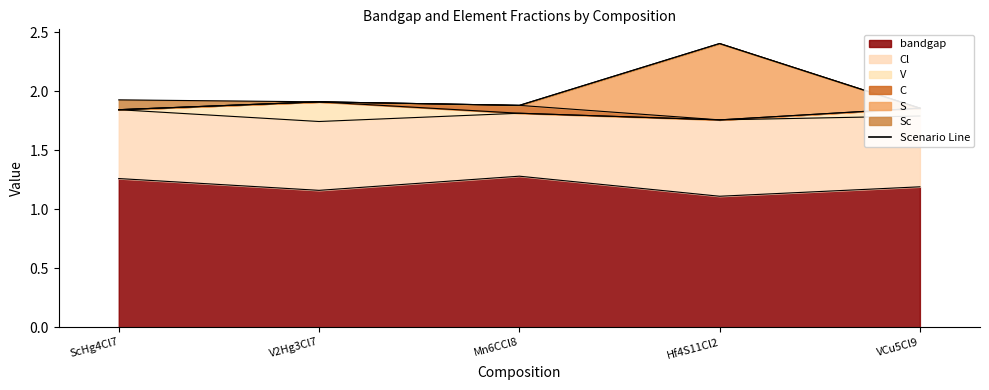

What is the sum of all bandgap values?

6.0